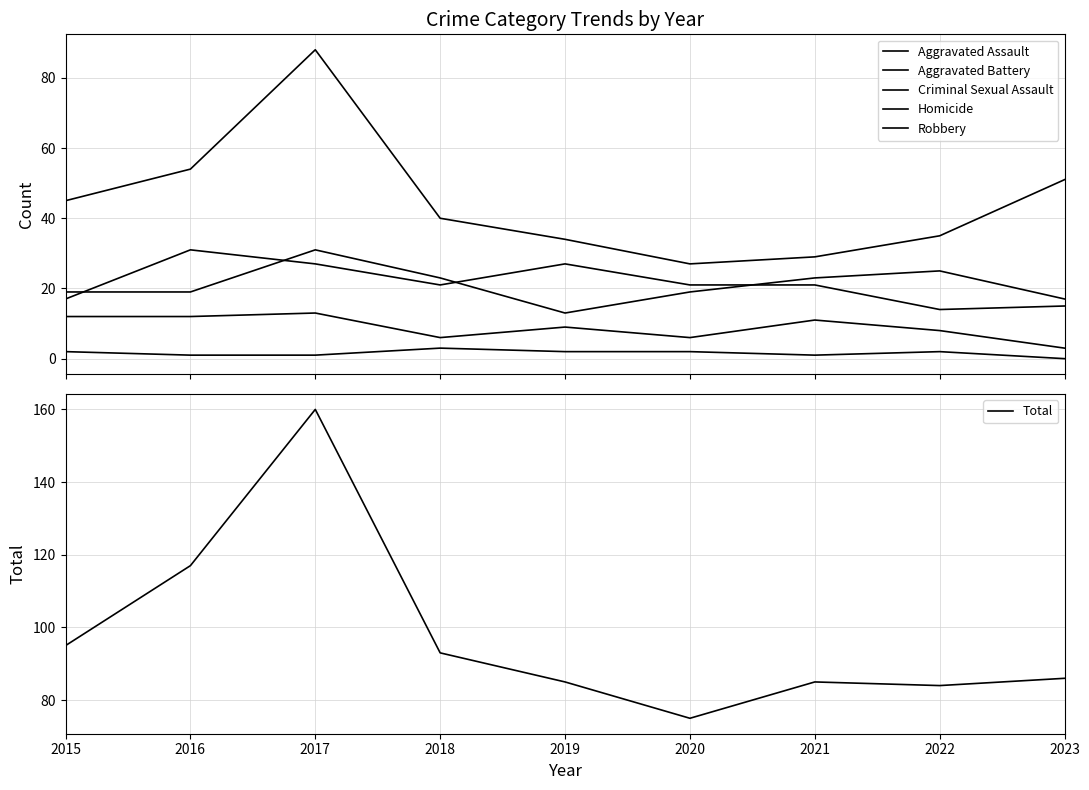

Rank the series by their maximum value, from lowest to highest.

Homicide, Criminal Sexual Assault, Aggravated Assault, Aggravated Battery, Robbery, Total